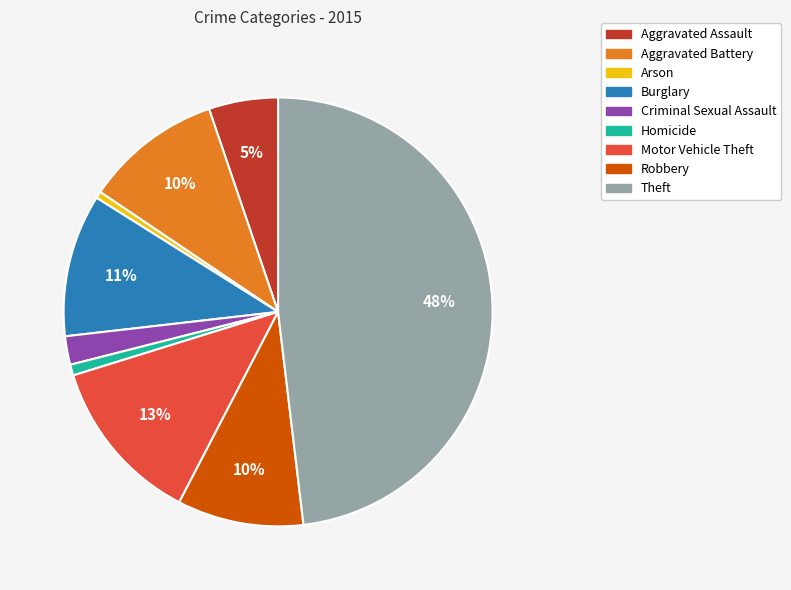

Is it true that Criminal Sexual Assault is 2% of the pie?

True